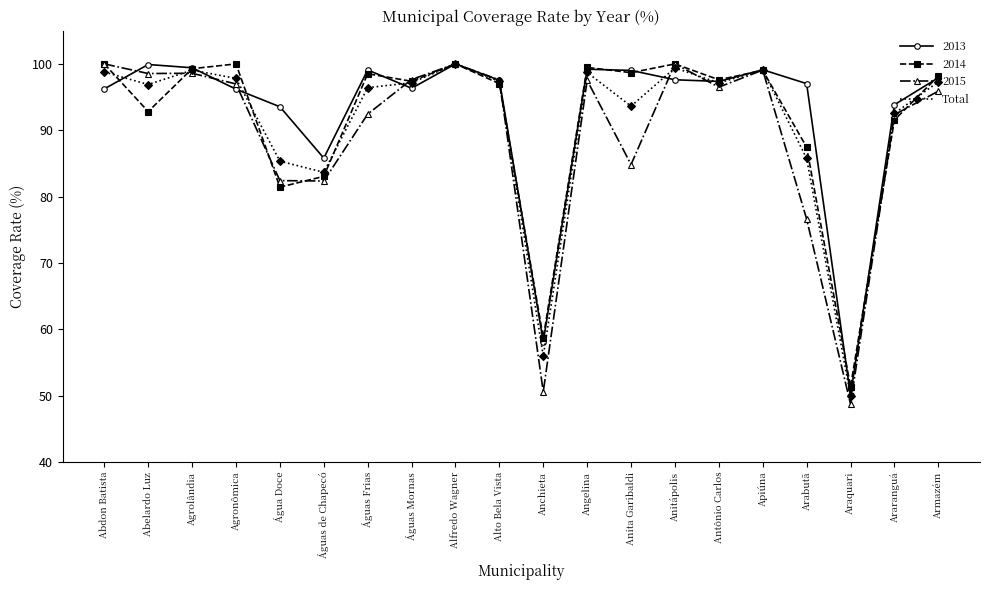

What is the greatest value displayed?

100.0